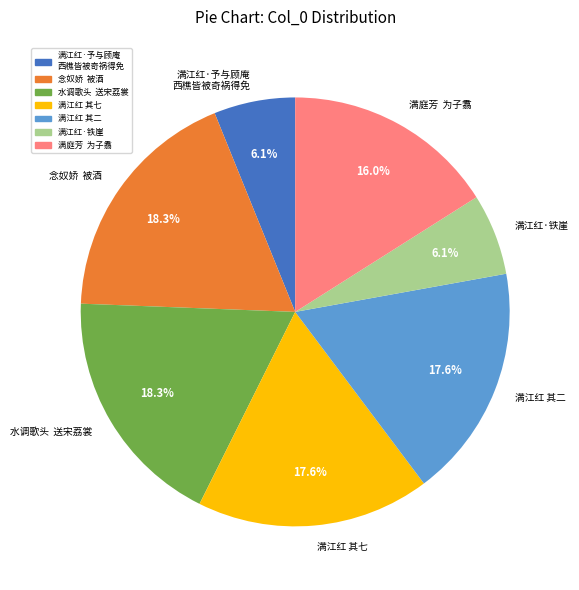

Combined, what portion of the pie is 满江红 其二 and 念奴娇 被酒?

35.9%